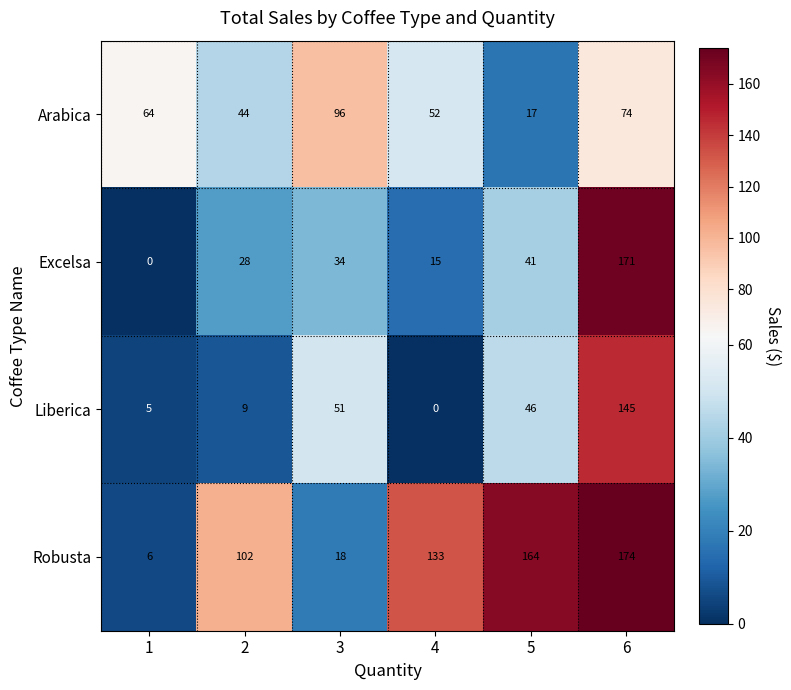

Reading left to right, extract all data points from this chart.

Arabica: 64	44	96	52	17	74
Excelsa: 0	28	34	15	41	171
Liberica: 5	9	51	0	46	145
Robusta: 6	102	18	133	164	174